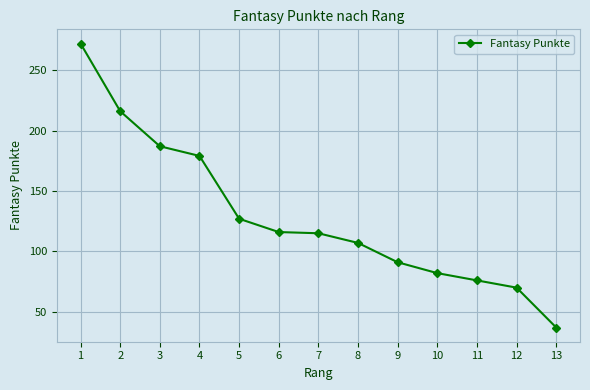

What is the change in value from 4 to 9?

-88